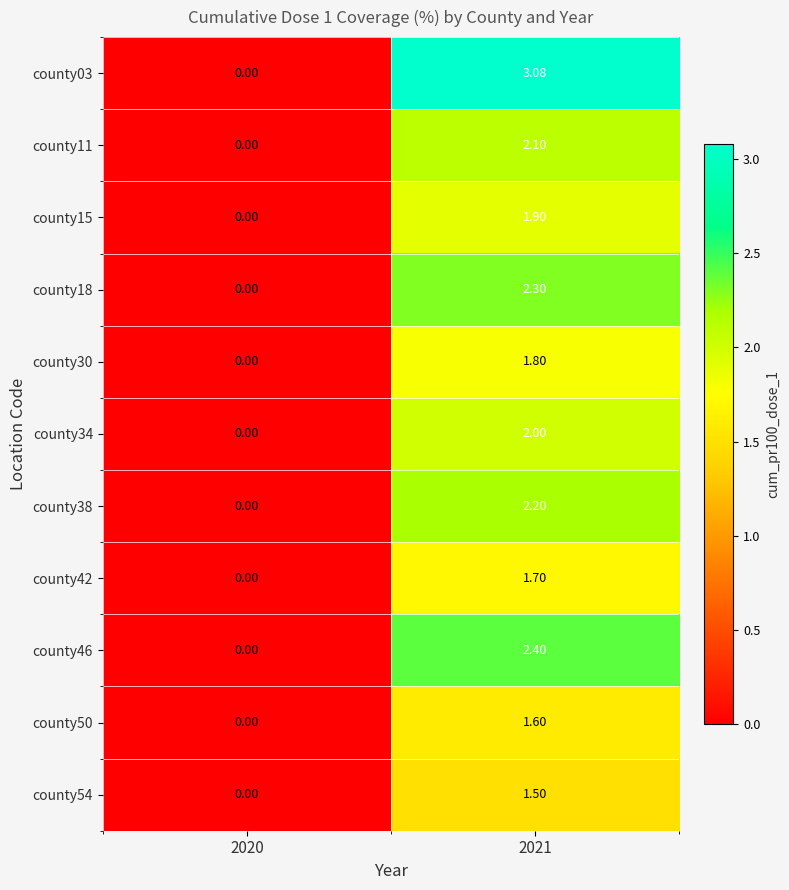

Is the value of county54 at 2021 greater than the value of county46 at 2021?

No